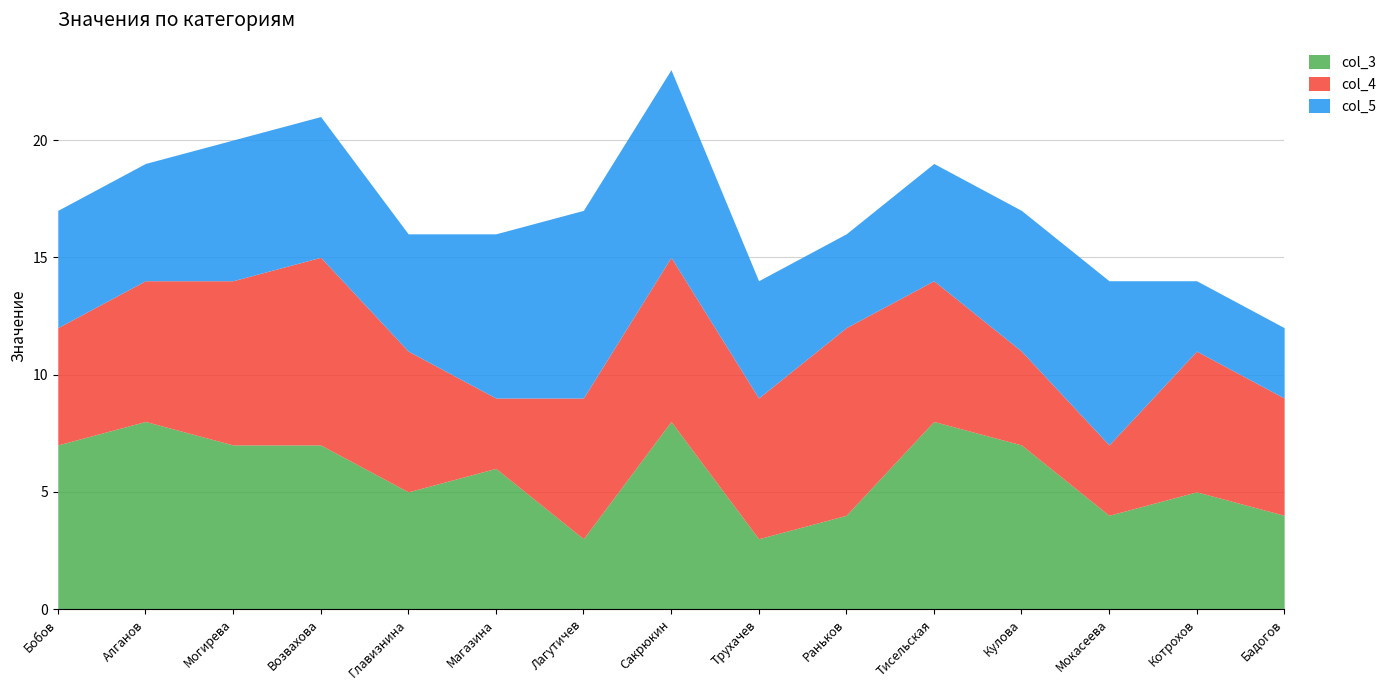

Which series has the widest spread of values?

col_3